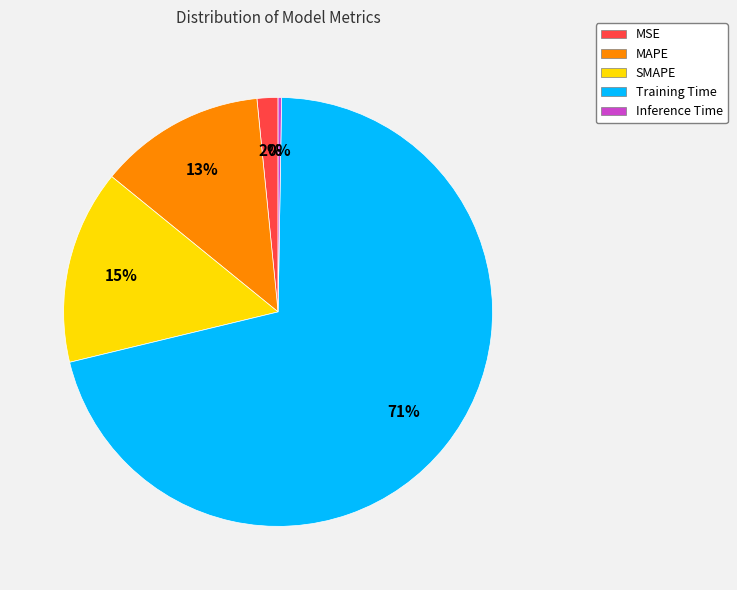

Is the sum of MAPE and MSE greater than half?

No